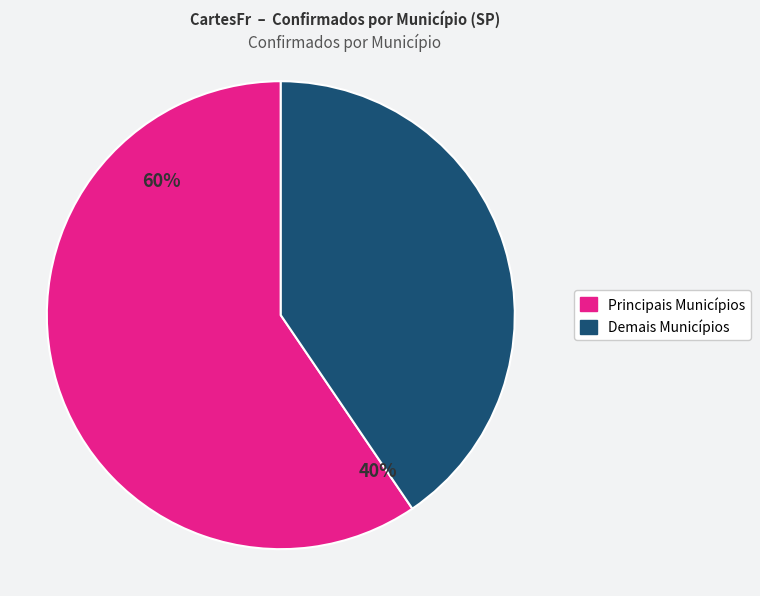

The BOITUVA slice represents 9% of the pie. True or false?

False